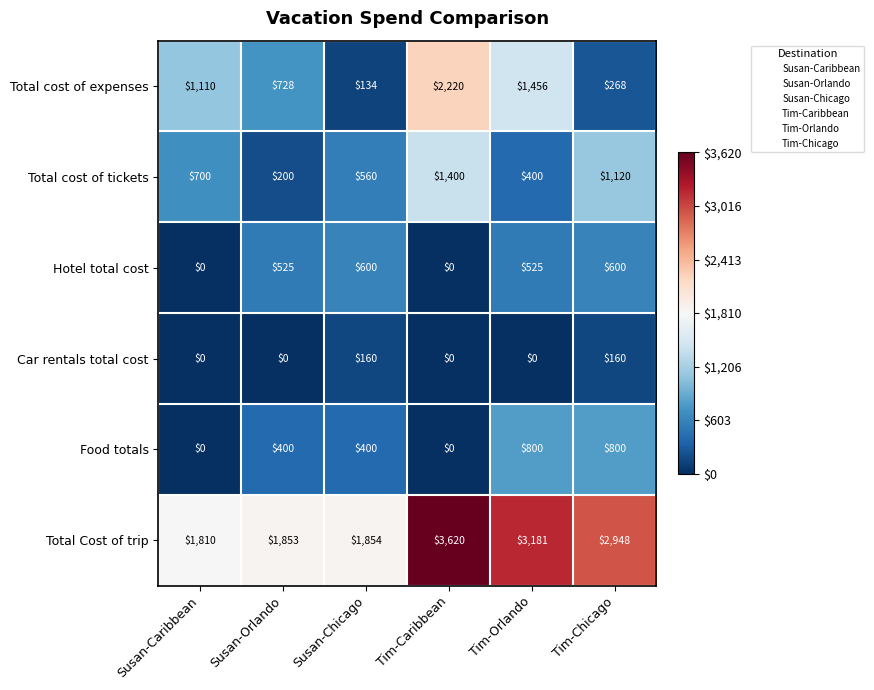

What is the sum of the Hotel total cost values at Tim-Chicago and Tim-Caribbean?

600